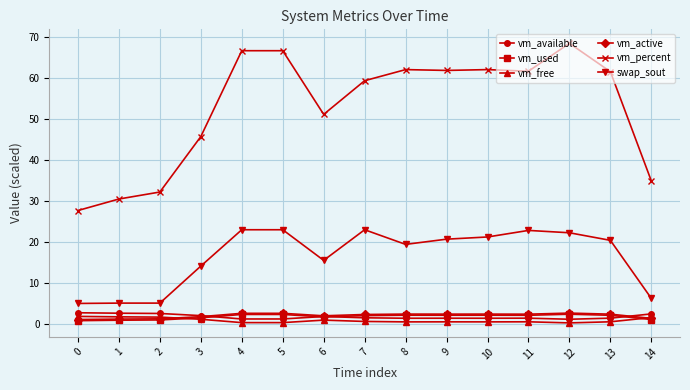

What is the difference between the swap_sout values at 7 and 14?

16.7